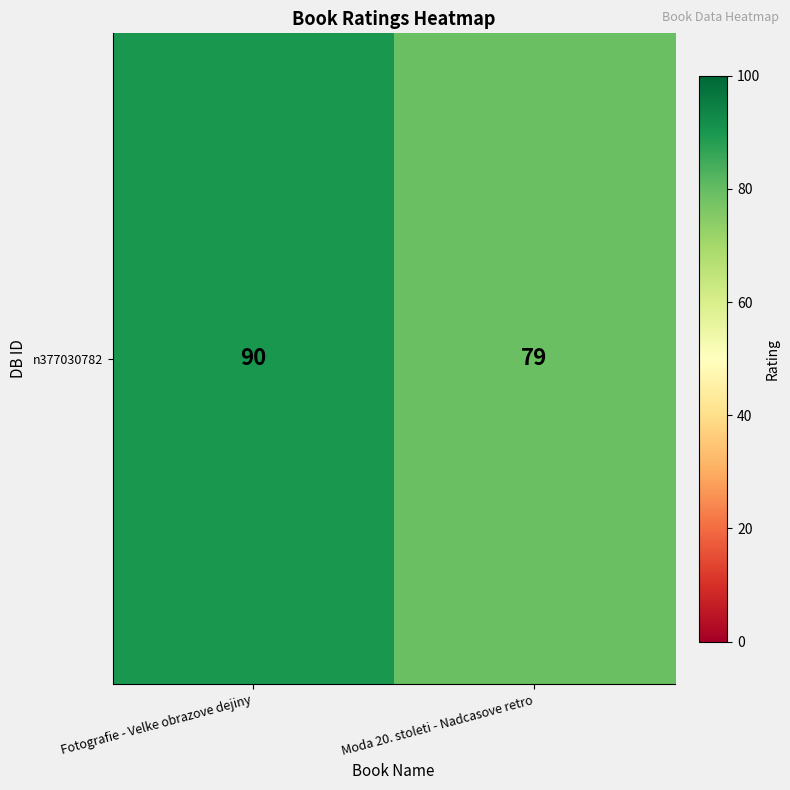

What is the minimum value shown in the chart?

79